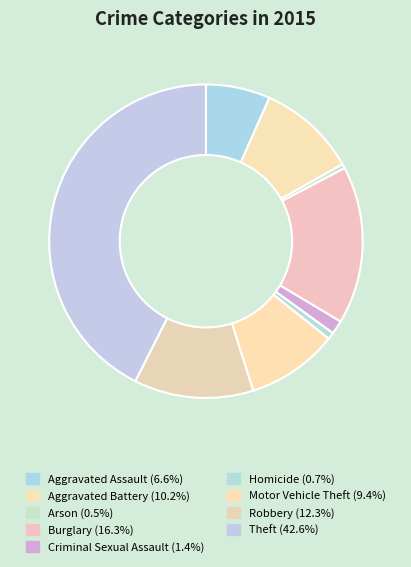

True or false: Criminal Sexual Assault accounts for 1% of the total.

True